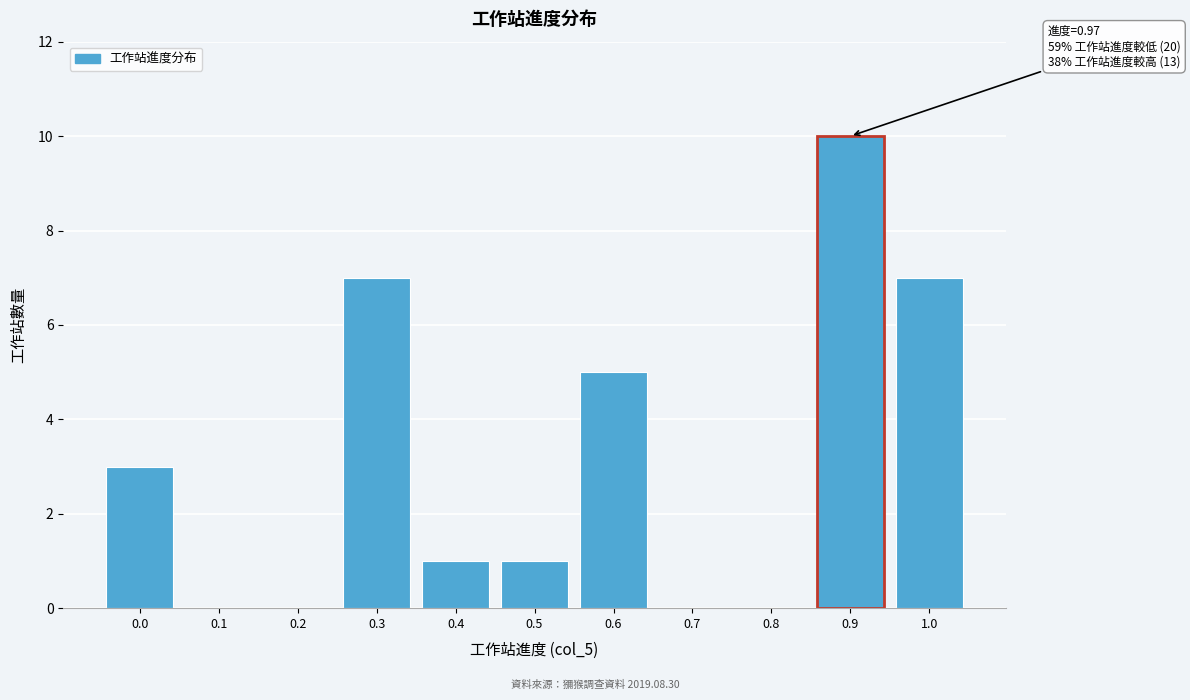

Reading left to right, transcribe all the data shown in this chart.

0.0=3	0.1=0	0.2=0	0.3=7	0.4=1	0.5=1	0.6=5	0.7=0	0.8=0	0.9=10	1.0=7